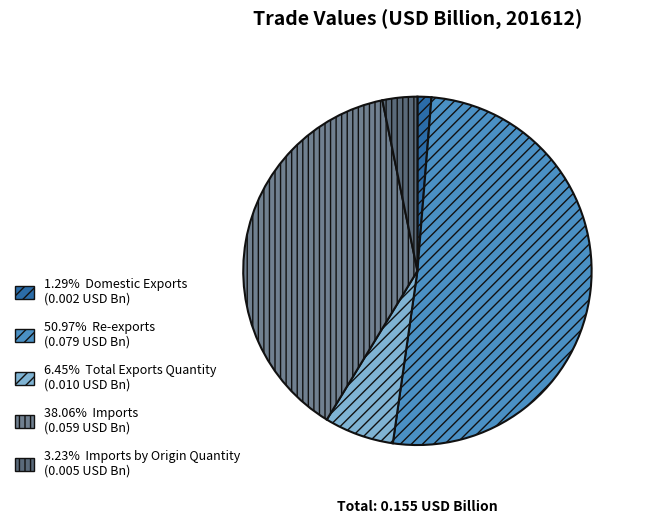

Count the number of slices in the pie.

5